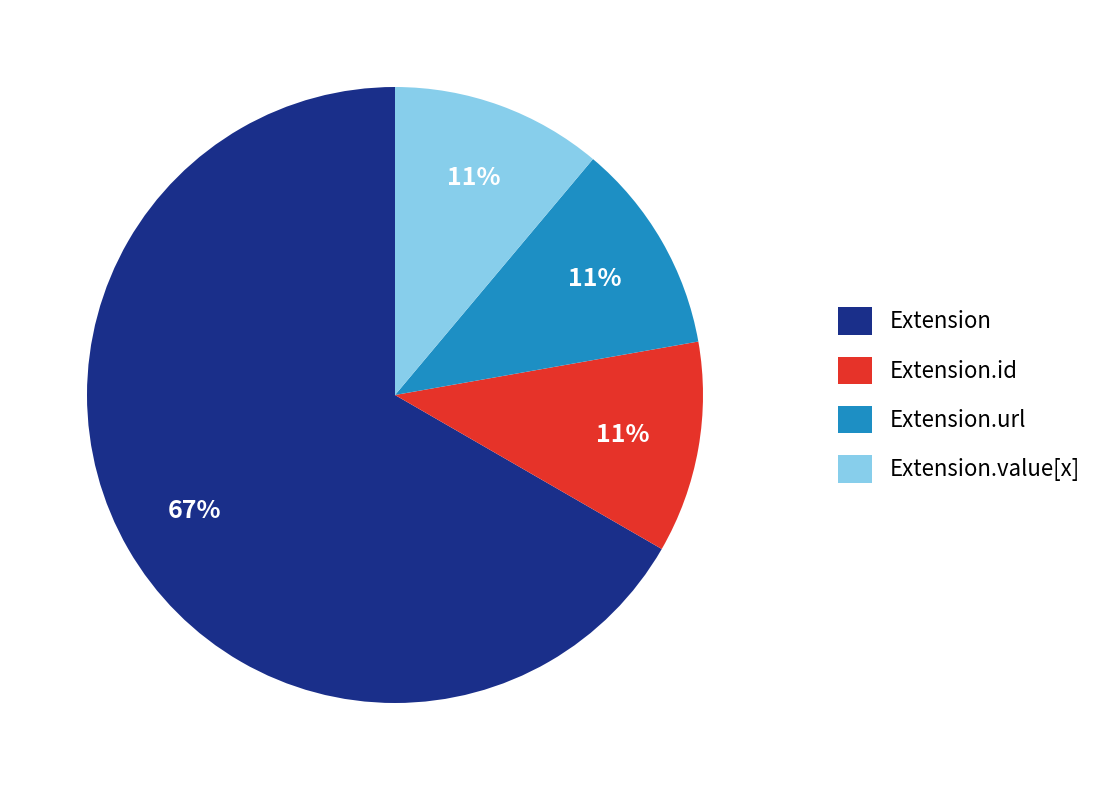

Which slice represents more than half of the pie?

Extension